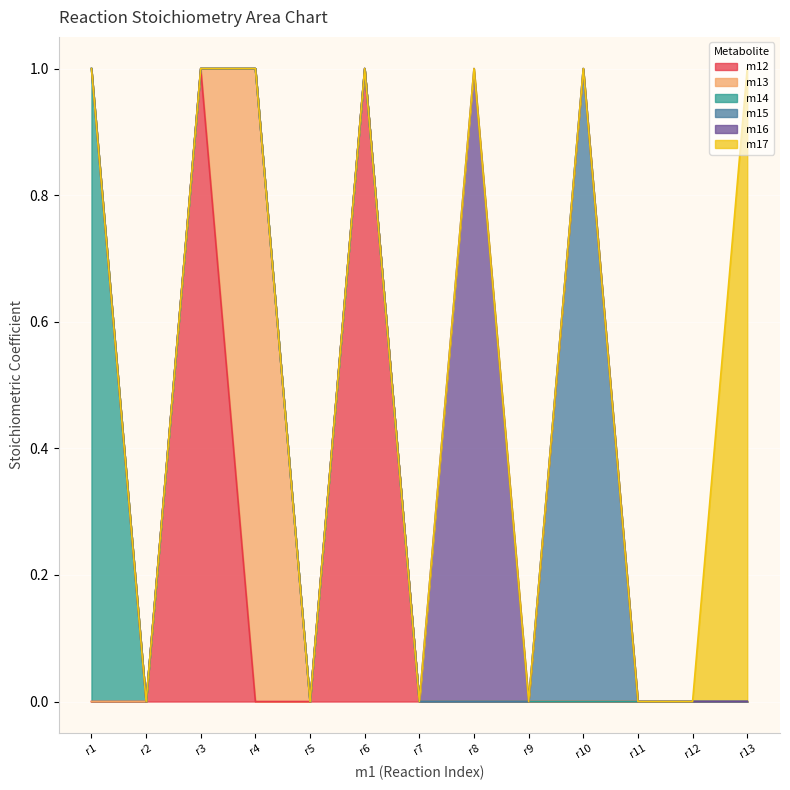

Reading right to left, transcribe all the data shown in this chart.

m12: 0	0	0	0	0	0	0	1	0	0	1	0	0
m13: 0	0	0	0	0	0	0	0	0	1	0	0	0
m14: 0	0	0	0	0	0	0	0	0	0	0	0	1
m15: 0	0	0	1	0	0	0	0	0	0	0	0	0
m16: 0	0	0	0	0	1	0	0	0	0	0	0	0
m17: 1	0	0	0	0	0	0	0	0	0	0	0	0